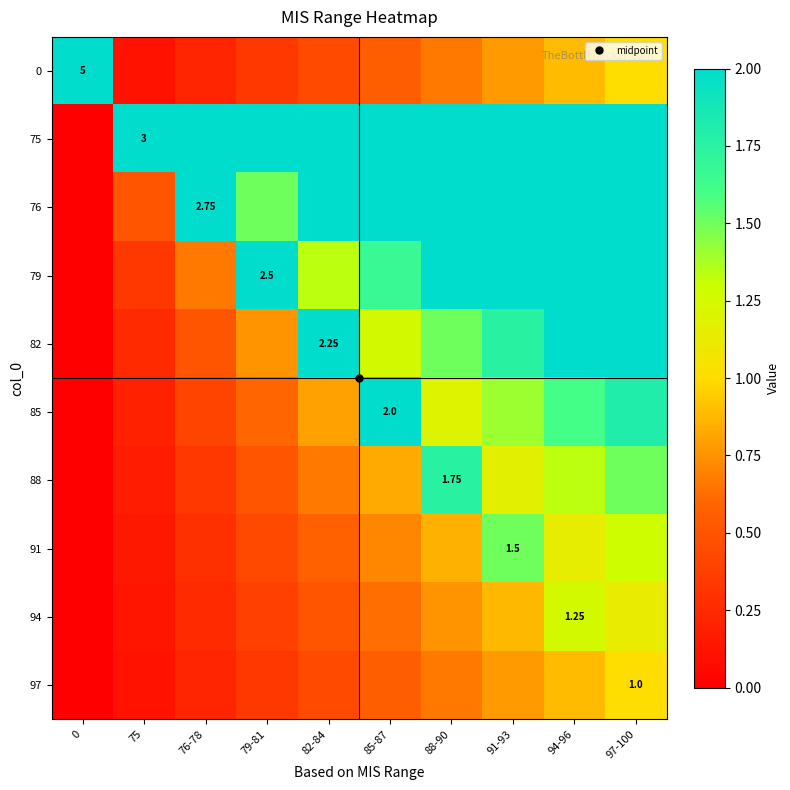

Is the value of 79 at 76-78 greater than the value of 75 at 94-96?

No